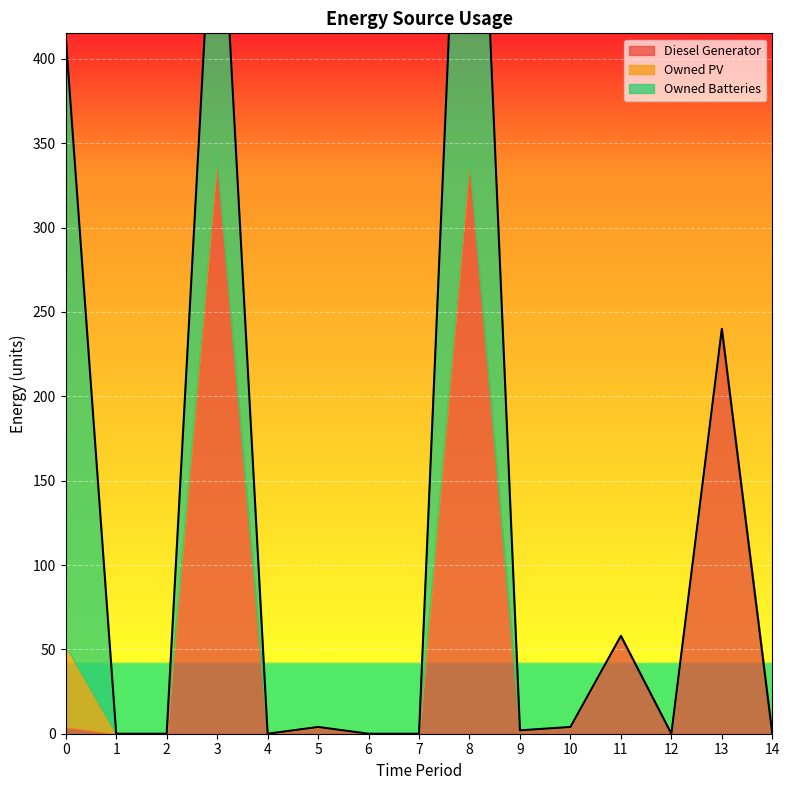

True or false: Owned PV and Owned Batteries cross at least once.

False